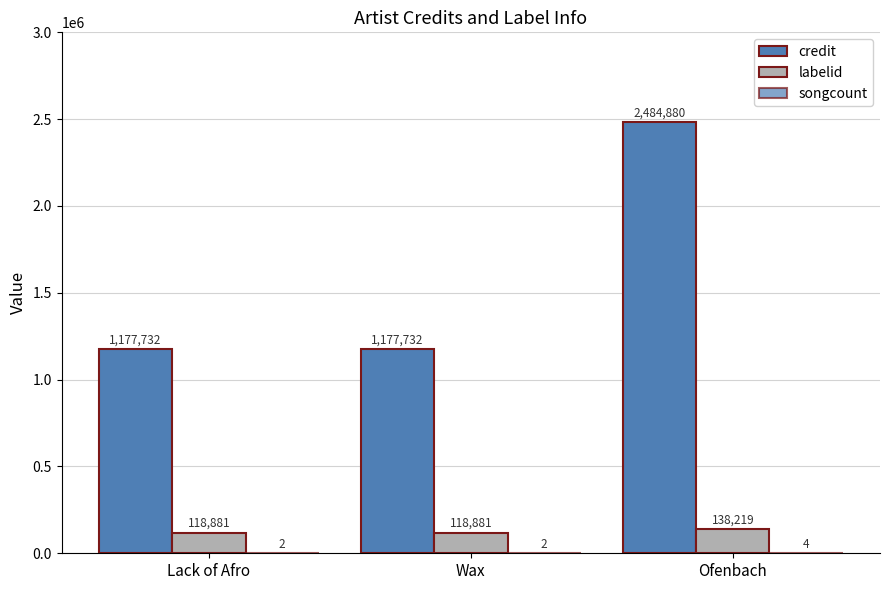

Which series has the largest total across all categories?

credit